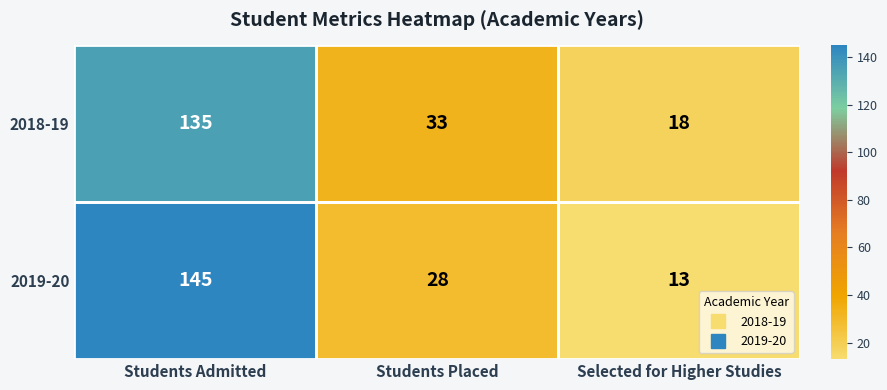

At which category does the chart reach its peak across all series?

Students Admitted